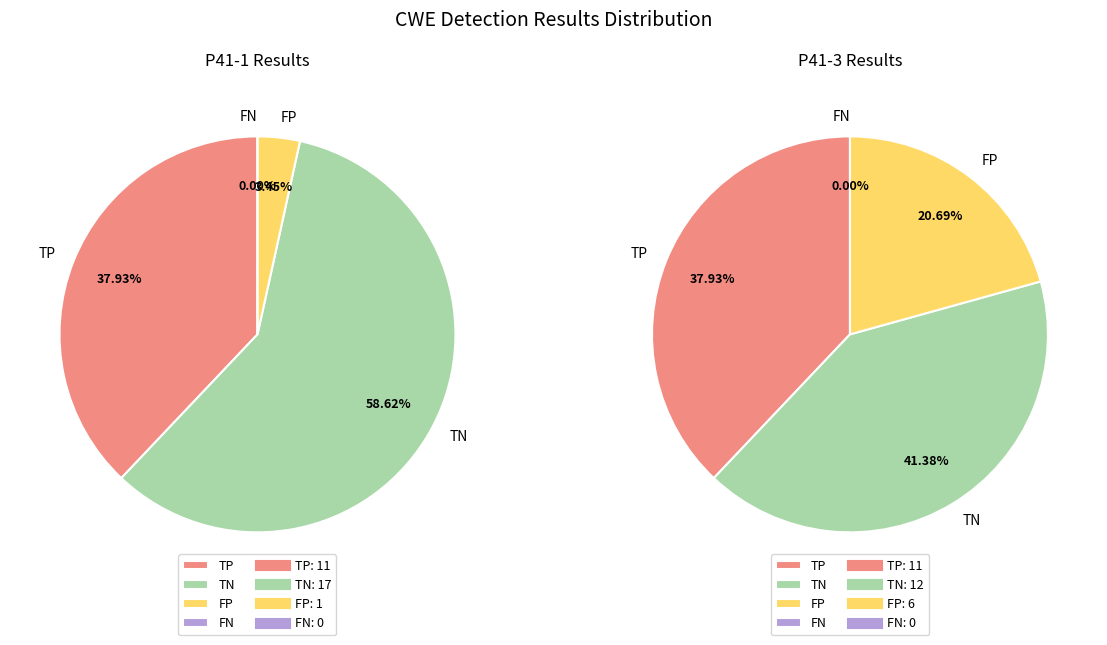

Combined, what portion of the pie is FN and FP?

3.4%